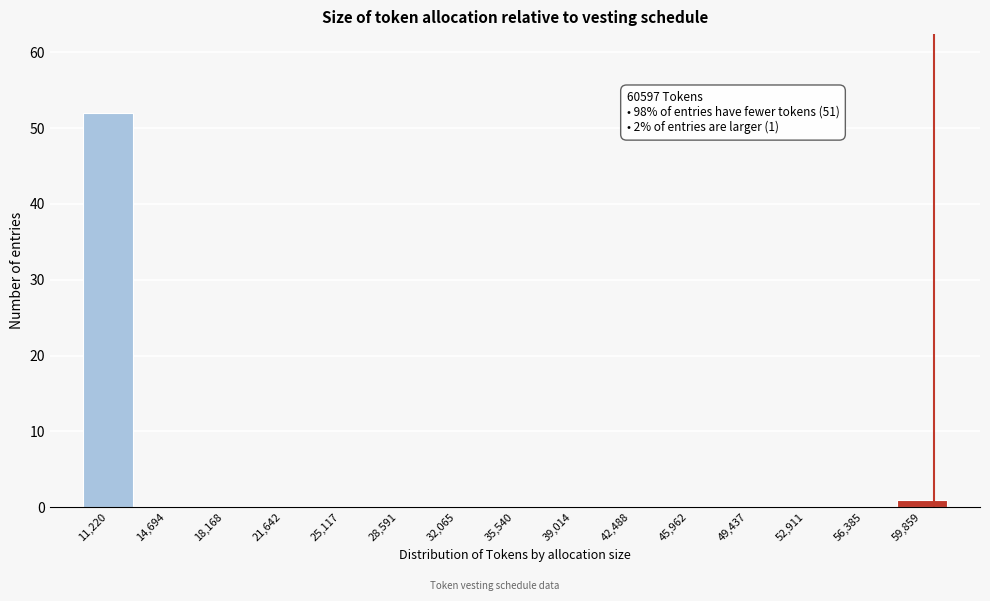

Which range on the x-axis has the tallest bar?

9500 to 13000